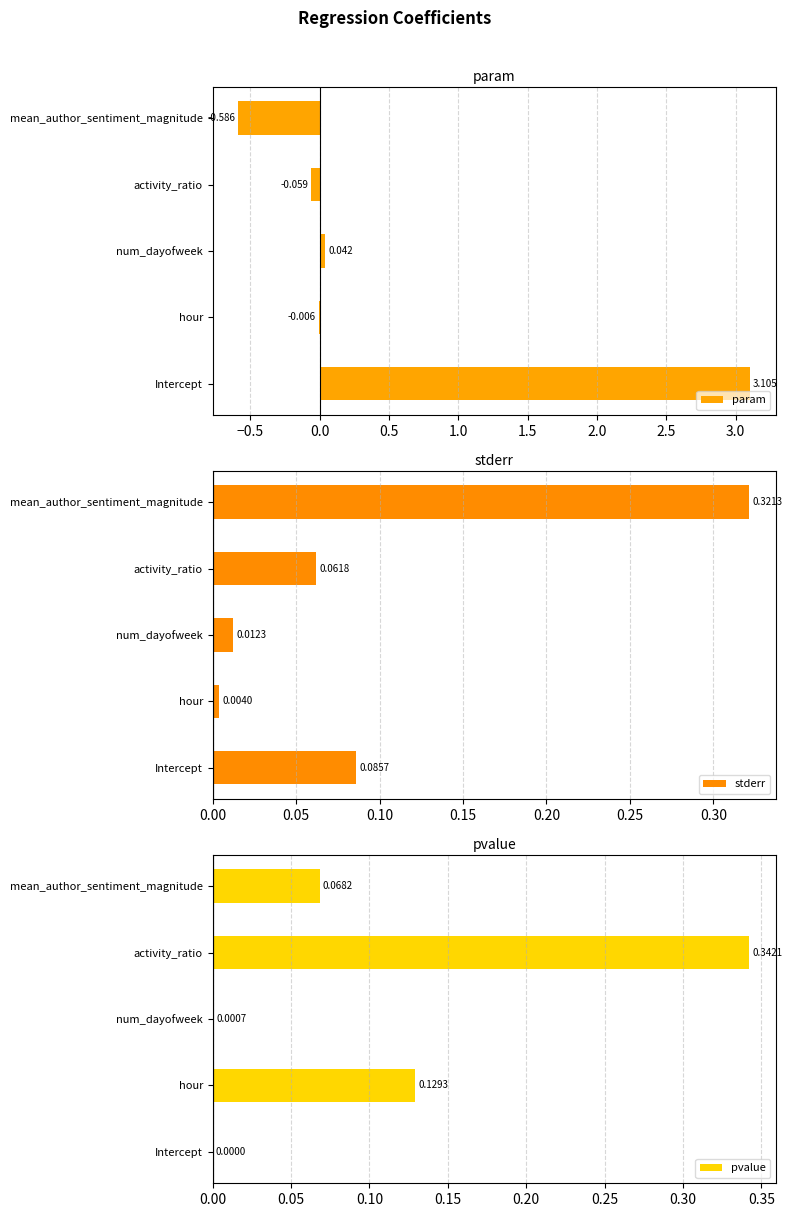

Reading right to left, transcribe all the data shown in this chart.

param: -0.6	-0.1	0.0	-0.0	3.1
stderr: 0.3	0.1	0.0	0.0	0.1
pvalue: 0.1	0.3	0.0	0.1	0.0